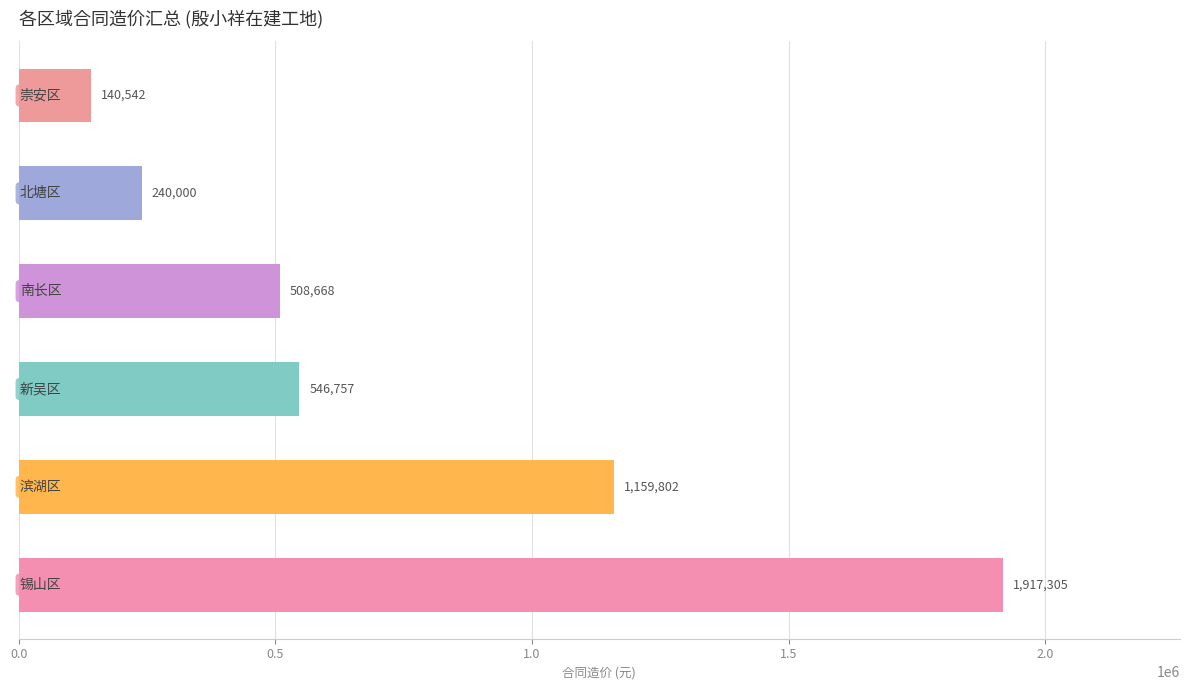

What is the greatest value displayed?

1917305